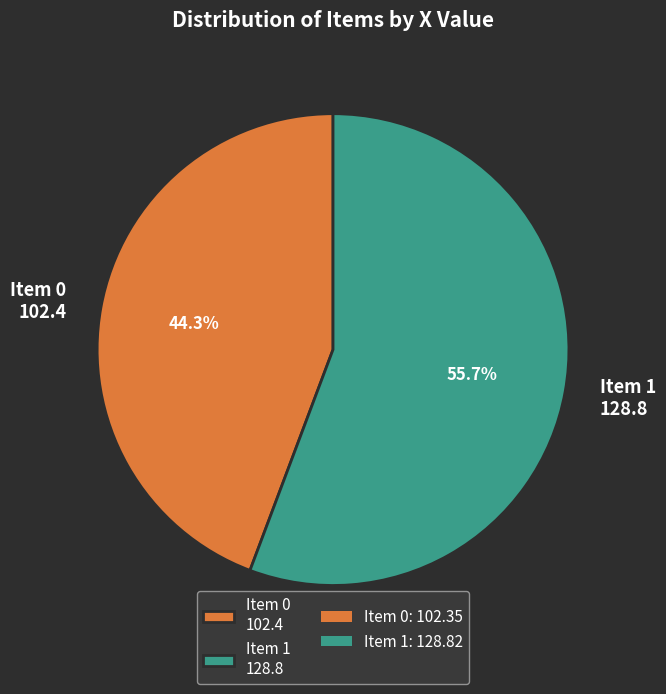

What is the ratio of the value at Item 1 128.8 to the value at Item 0 102.4?

1.3